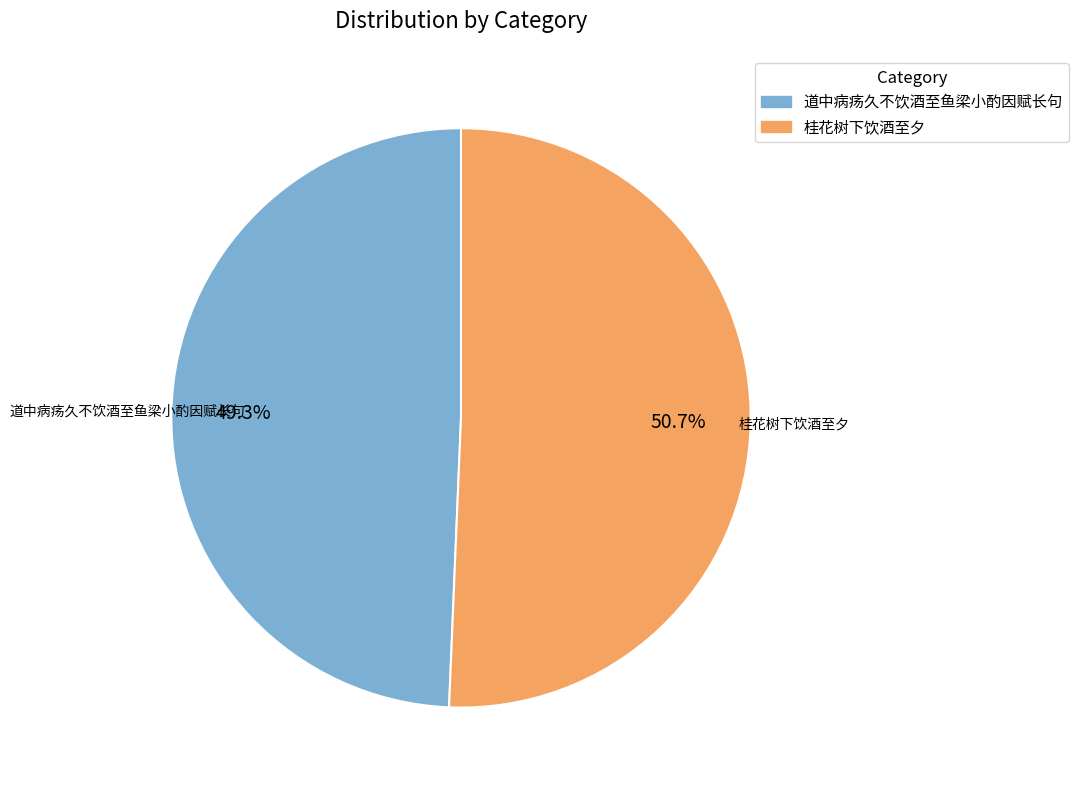

What percentage is the 桂花树下饮酒至夕 slice, to the nearest percent?

51%